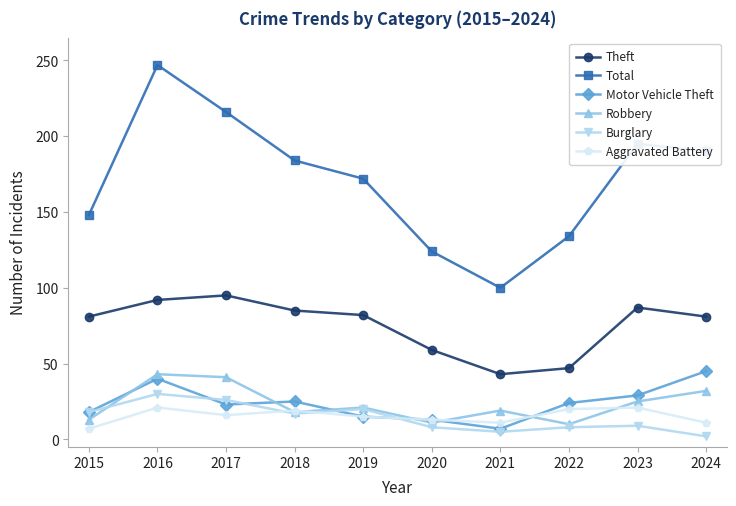

Count the number of categories in the chart.

10